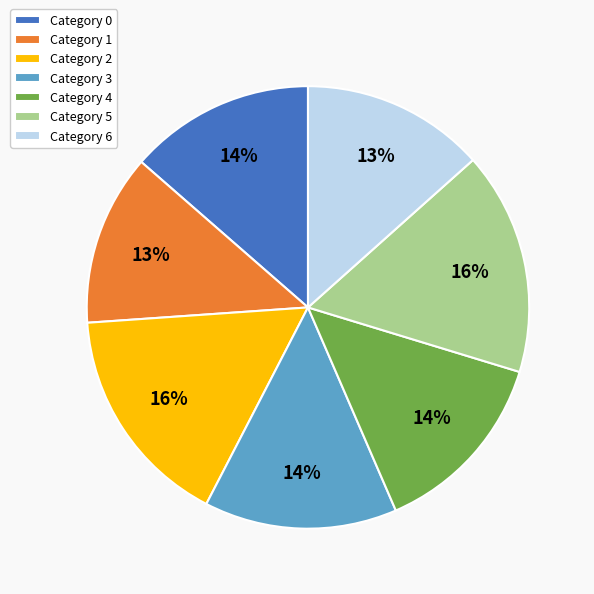

Is there any slice that represents more than half of the pie?

No